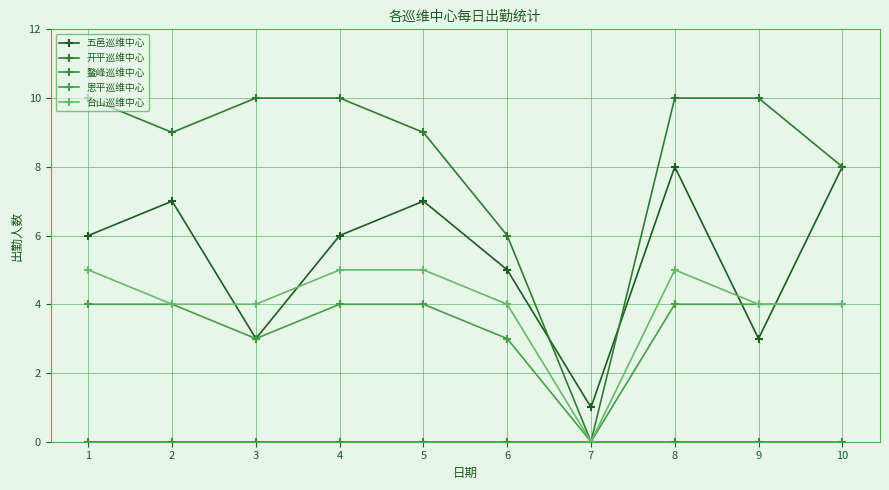

What is the maximum value shown in the chart?

10